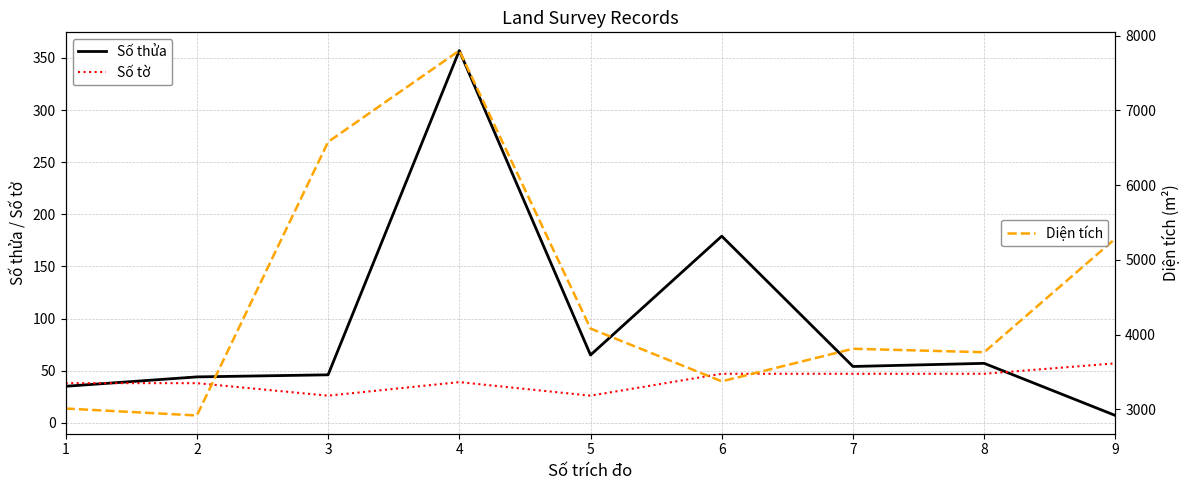

What is the lowest value of the Số thửa series?

7.0